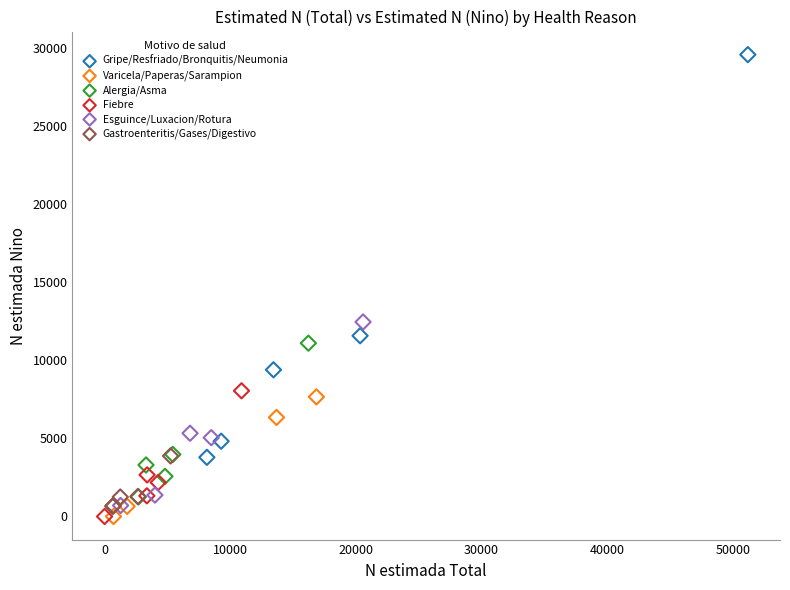

Which series has the largest Y range (max minus min)?

Gripe/Resfriado/Bronquitis/Neumonia